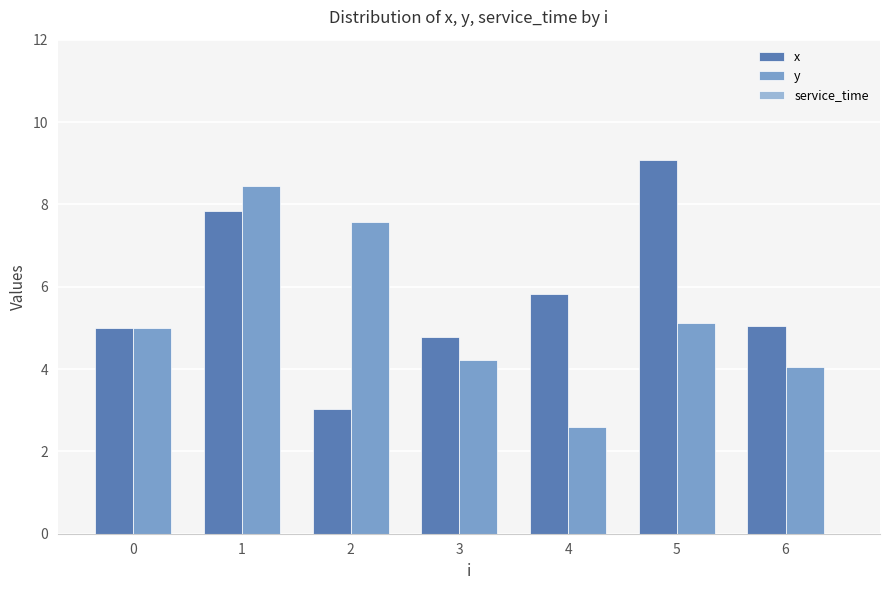

What value does the x series have at 1?

7.8